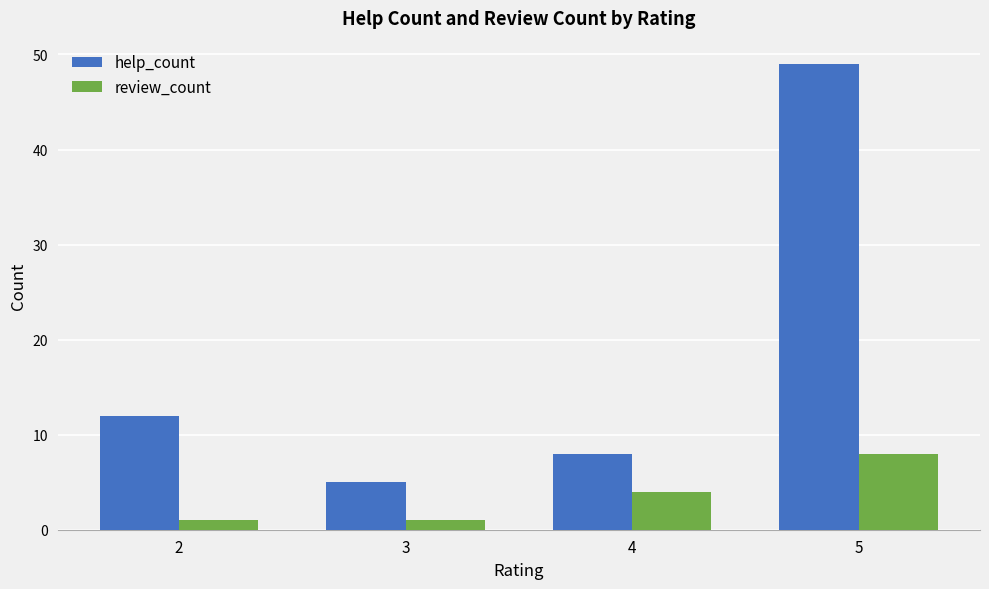

What is the sum of all help_count values?

74